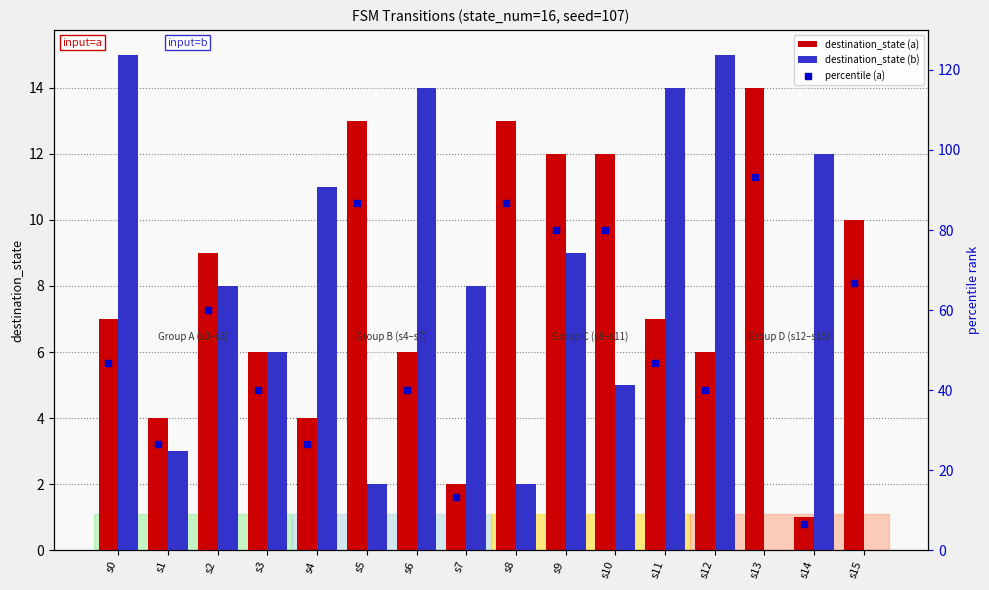

The value of destination_state (b) at s11 is 23. True or false?

False